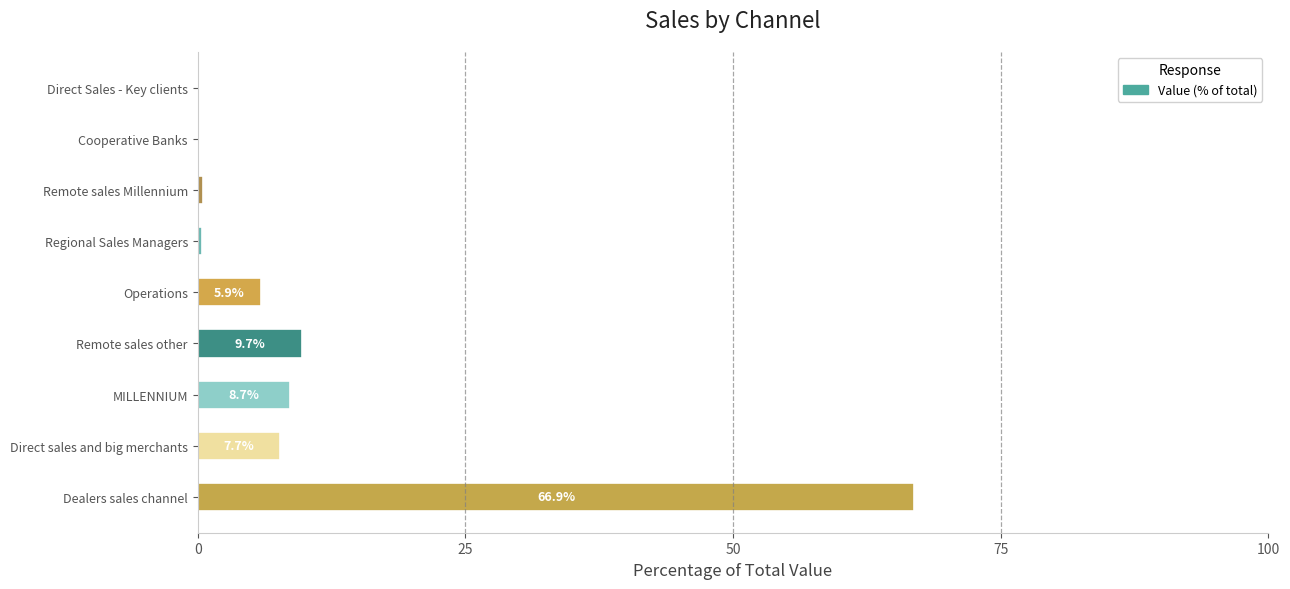

Which label corresponds to the largest value in the chart?

Dealers sales channel